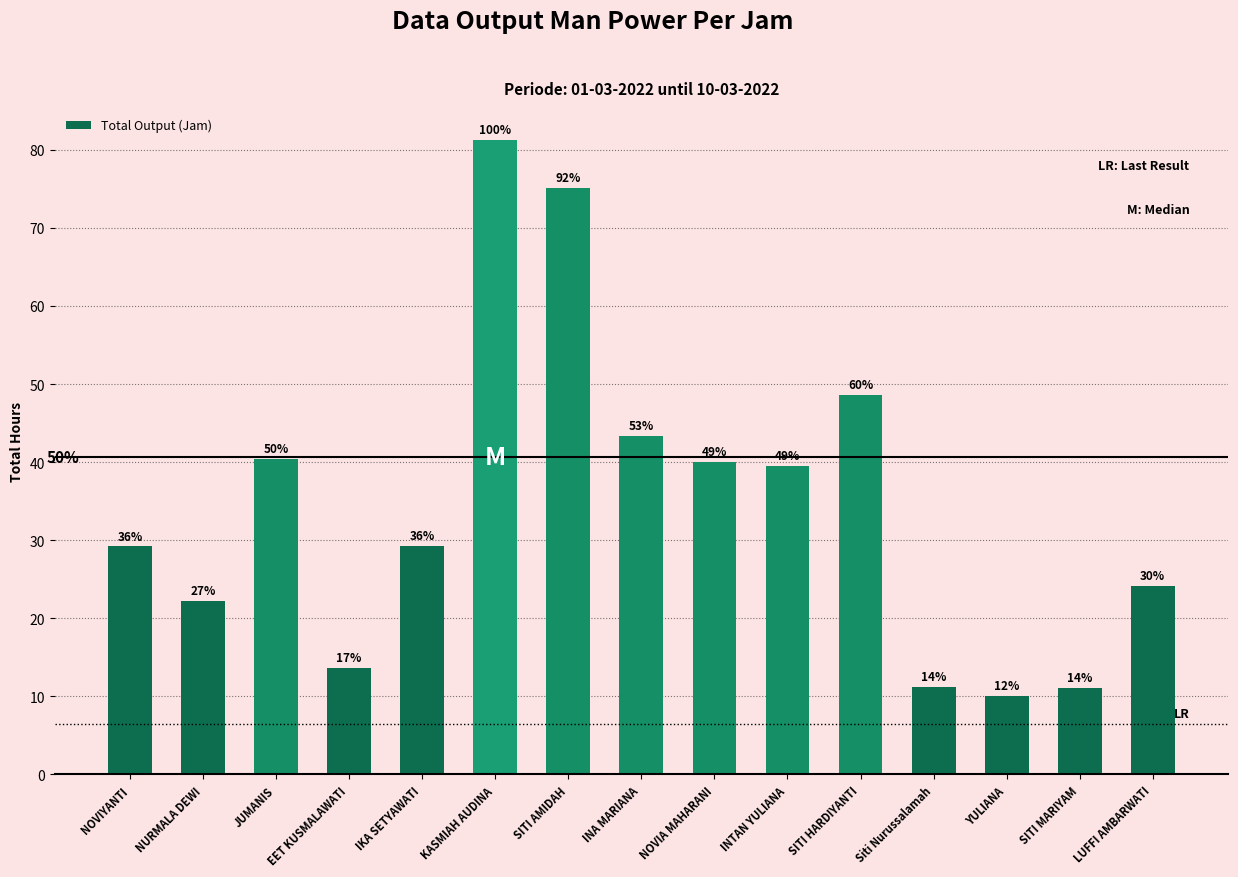

How many bars are there in total?

15